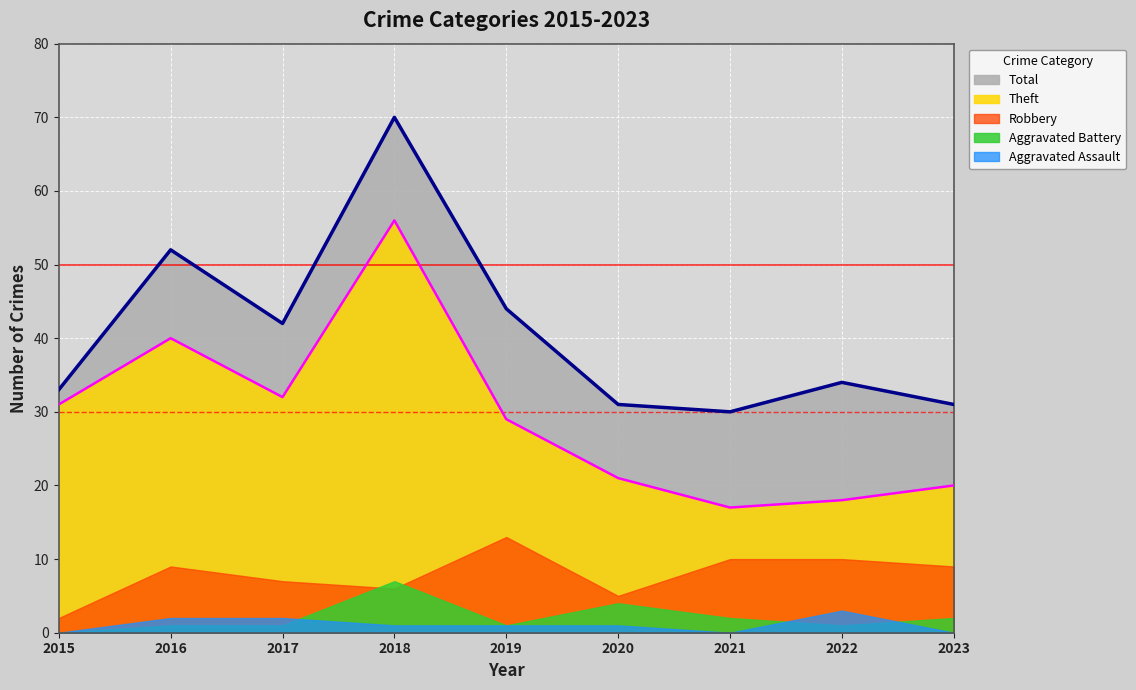

Where does the Robbery series first go above 9?

2019